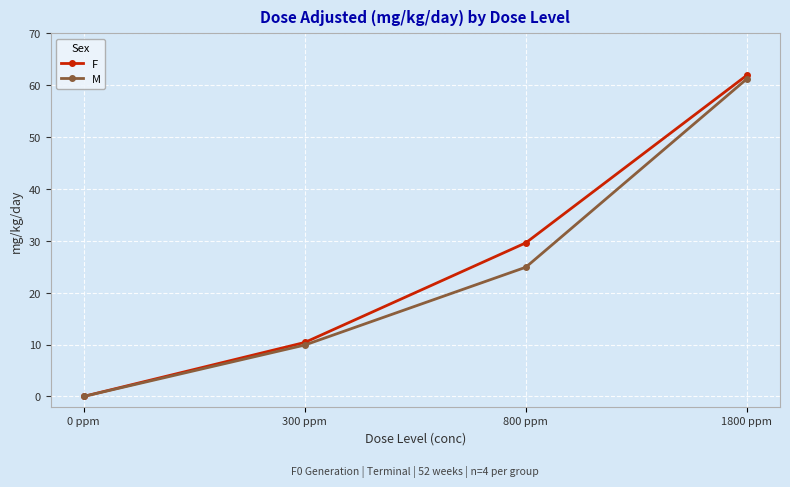

True or false: F has more than 0 points higher than both neighbors.

False